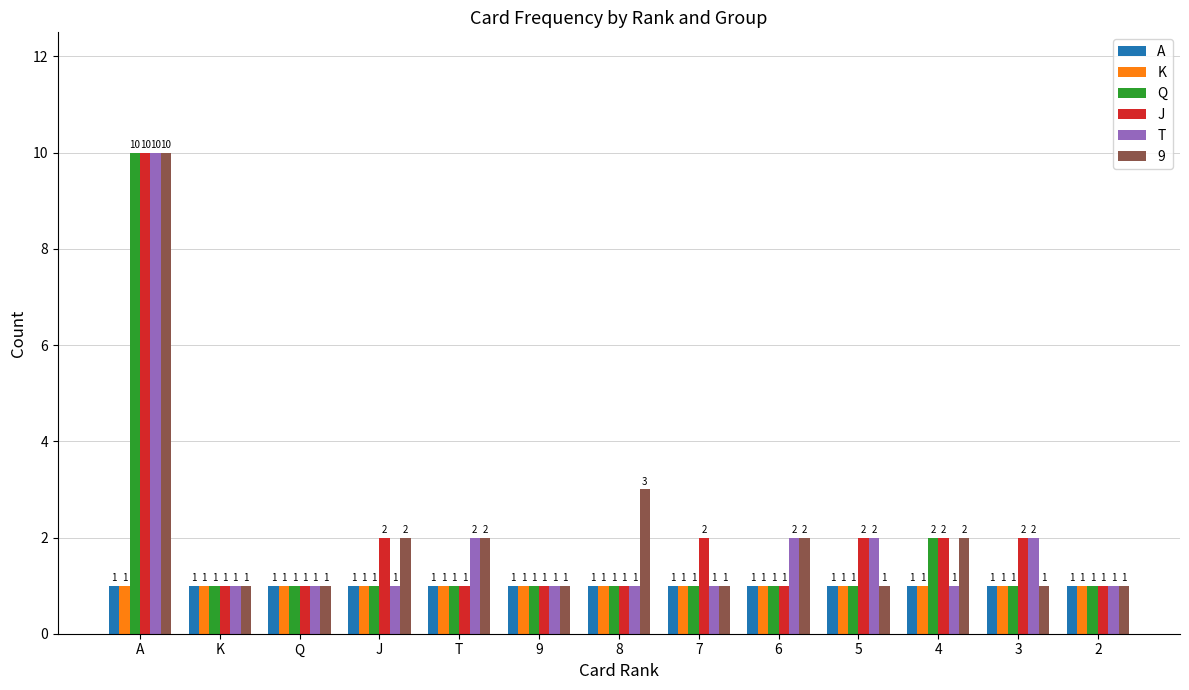

Reading left to right, extract all data points from this chart.

A: A=1	K=1	Q=1	J=1	T=1	9=1	8=1	7=1	6=1	5=1	4=1	3=1	2=1
K: A=1	K=1	Q=1	J=1	T=1	9=1	8=1	7=1	6=1	5=1	4=1	3=1	2=1
Q: A=10	K=1	Q=1	J=1	T=1	9=1	8=1	7=1	6=1	5=1	4=2	3=1	2=1
J: A=10	K=1	Q=1	J=2	T=1	9=1	8=1	7=2	6=1	5=2	4=2	3=2	2=1
T: A=10	K=1	Q=1	J=1	T=2	9=1	8=1	7=1	6=2	5=2	4=1	3=2	2=1
9: A=10	K=1	Q=1	J=2	T=2	9=1	8=3	7=1	6=2	5=1	4=2	3=1	2=1